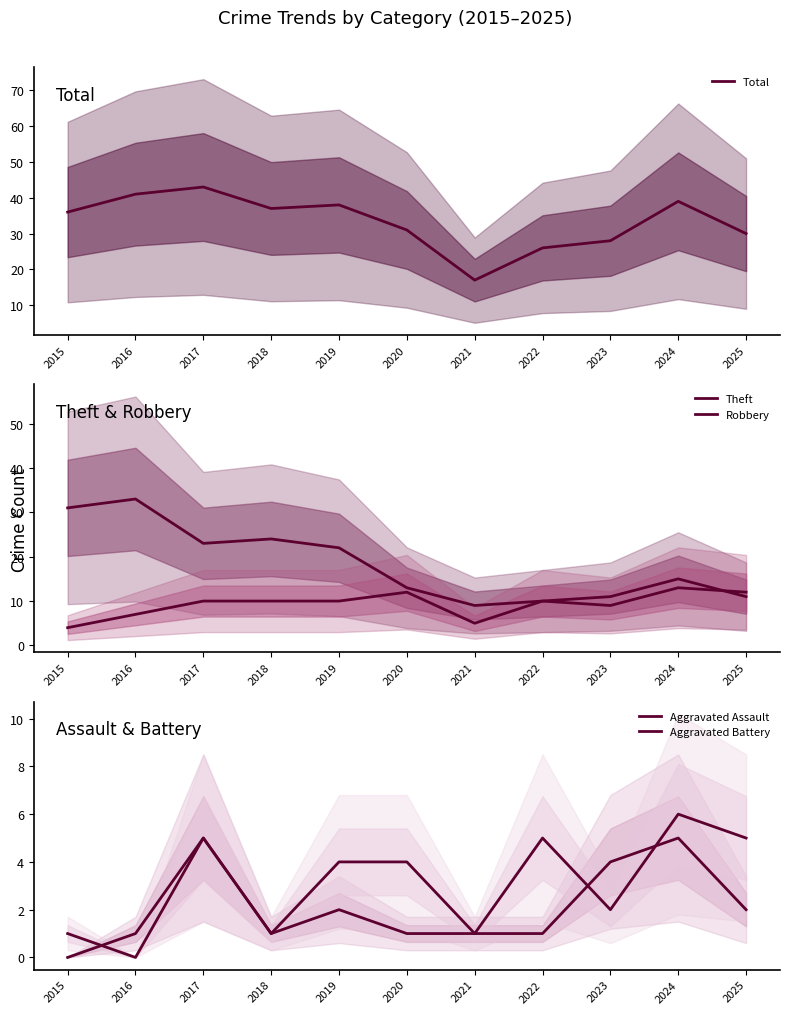

What is the difference between the maximum and minimum values in the Total series?

26